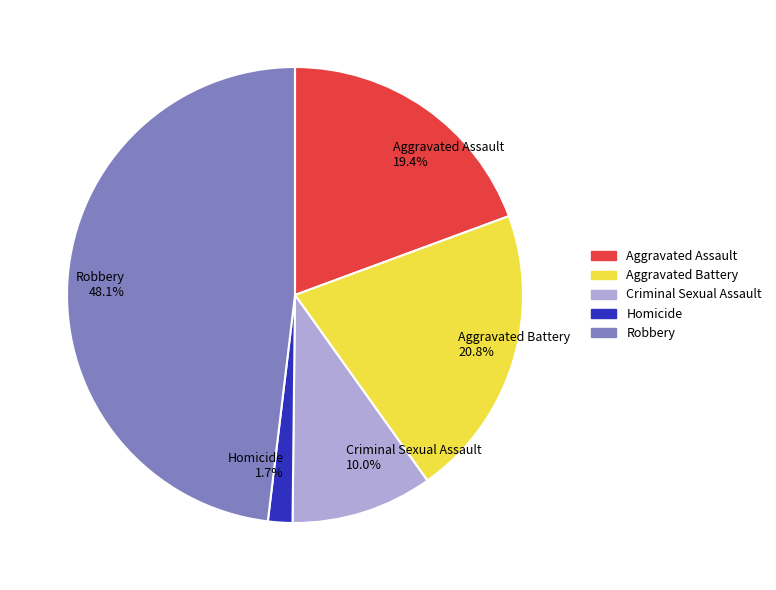

True or false: Robbery accounts for 48% of the total.

True